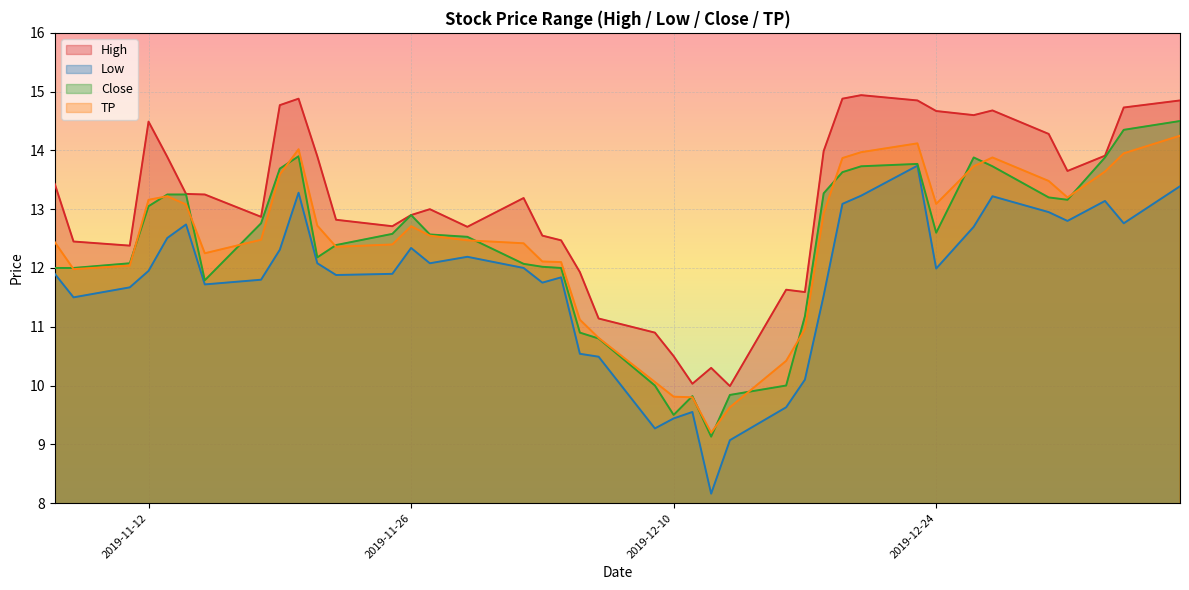

Reading left to right, list all the values displayed in this chart.

High: 2019-11-07=13.4	2019-11-08=12.4	2019-11-11=12.4	2019-11-12=14.5	2019-11-13=13.9	2019-11-14=13.3	2019-11-15=13.2	2019-11-18=12.9	2019-11-19=14.8	2019-11-20=14.9	2019-11-21=13.9	2019-11-22=12.8	2019-11-25=12.7	2019-11-26=12.9	2019-11-27=13.0	2019-11-29=12.7	2019-12-02=13.2	2019-12-03=12.6	2019-12-04=12.5	2019-12-05=11.9	2019-12-06=11.1	2019-12-09=10.9	2019-12-10=10.5	2019-12-11=10.0	2019-12-12=10.3	2019-12-13=10.0	2019-12-16=11.6	2019-12-17=11.6	2019-12-18=14.0	2019-12-19=14.9	2019-12-20=14.9	2019-12-23=14.8	2019-12-24=14.7	2019-12-26=14.6	2019-12-27=14.7	2019-12-30=14.3	2019-12-31=13.7	2020-01-02=13.9	2020-01-03=14.7	2020-01-06=14.8
Low: 2019-11-07=11.9	2019-11-08=11.5	2019-11-11=11.7	2019-11-12=11.9	2019-11-13=12.5	2019-11-14=12.7	2019-11-15=11.7	2019-11-18=11.8	2019-11-19=12.3	2019-11-20=13.3	2019-11-21=12.1	2019-11-22=11.9	2019-11-25=11.9	2019-11-26=12.3	2019-11-27=12.1	2019-11-29=12.2	2019-12-02=12.0	2019-12-03=11.8	2019-12-04=11.8	2019-12-05=10.5	2019-12-06=10.5	2019-12-09=9.3	2019-12-10=9.4	2019-12-11=9.6	2019-12-12=8.2	2019-12-13=9.1	2019-12-16=9.6	2019-12-17=10.1	2019-12-18=11.5	2019-12-19=13.1	2019-12-20=13.2	2019-12-23=13.7	2019-12-24=12.0	2019-12-26=12.7	2019-12-27=13.2	2019-12-30=12.9	2019-12-31=12.8	2020-01-02=13.1	2020-01-03=12.8	2020-01-06=13.4
Close: 2019-11-07=12.0	2019-11-08=12.0	2019-11-11=12.1	2019-11-12=13.1	2019-11-13=13.2	2019-11-14=13.2	2019-11-15=11.8	2019-11-18=12.8	2019-11-19=13.7	2019-11-20=13.9	2019-11-21=12.2	2019-11-22=12.4	2019-11-25=12.6	2019-11-26=12.9	2019-11-27=12.6	2019-11-29=12.5	2019-12-02=12.1	2019-12-03=12.0	2019-12-04=12.0	2019-12-05=10.9	2019-12-06=10.8	2019-12-09=10.0	2019-12-10=9.5	2019-12-11=9.8	2019-12-12=9.1	2019-12-13=9.8	2019-12-16=10.0	2019-12-17=11.2	2019-12-18=13.3	2019-12-19=13.6	2019-12-20=13.7	2019-12-23=13.8	2019-12-24=12.6	2019-12-26=13.9	2019-12-27=13.7	2019-12-30=13.2	2019-12-31=13.2	2020-01-02=13.9	2020-01-03=14.3	2020-01-06=14.5
TP: 2019-11-07=12.4	2019-11-08=12.0	2019-11-11=12.0	2019-11-12=13.2	2019-11-13=13.2	2019-11-14=13.1	2019-11-15=12.2	2019-11-18=12.5	2019-11-19=13.6	2019-11-20=14.0	2019-11-21=12.7	2019-11-22=12.4	2019-11-25=12.4	2019-11-26=12.7	2019-11-27=12.6	2019-11-29=12.5	2019-12-02=12.4	2019-12-03=12.1	2019-12-04=12.1	2019-12-05=11.1	2019-12-06=10.8	2019-12-09=10.1	2019-12-10=9.8	2019-12-11=9.8	2019-12-12=9.2	2019-12-13=9.6	2019-12-16=10.4	2019-12-17=11.0	2019-12-18=12.9	2019-12-19=13.9	2019-12-20=14.0	2019-12-23=14.1	2019-12-24=13.1	2019-12-26=13.7	2019-12-27=13.9	2019-12-30=13.5	2019-12-31=13.2	2020-01-02=13.6	2020-01-03=13.9	2020-01-06=14.2